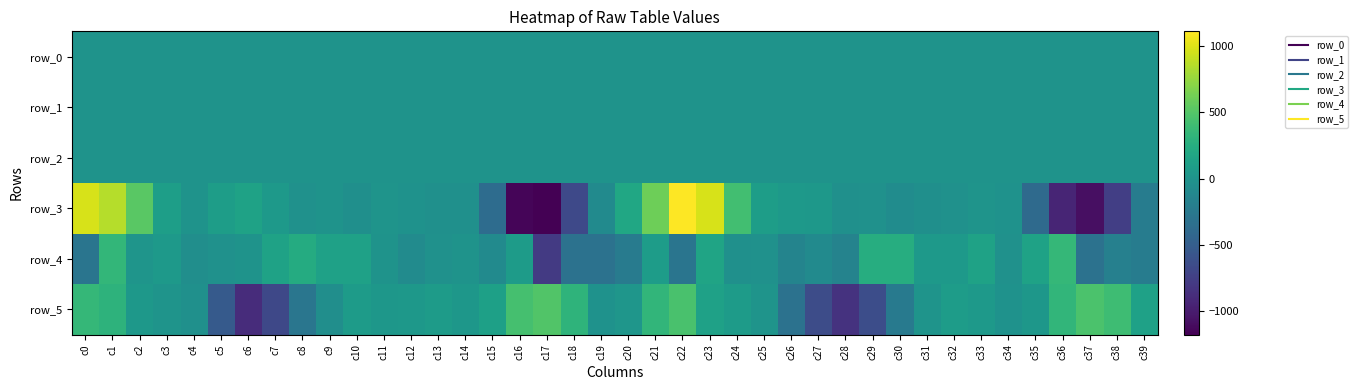

Which series has the widest spread of values?

row_3